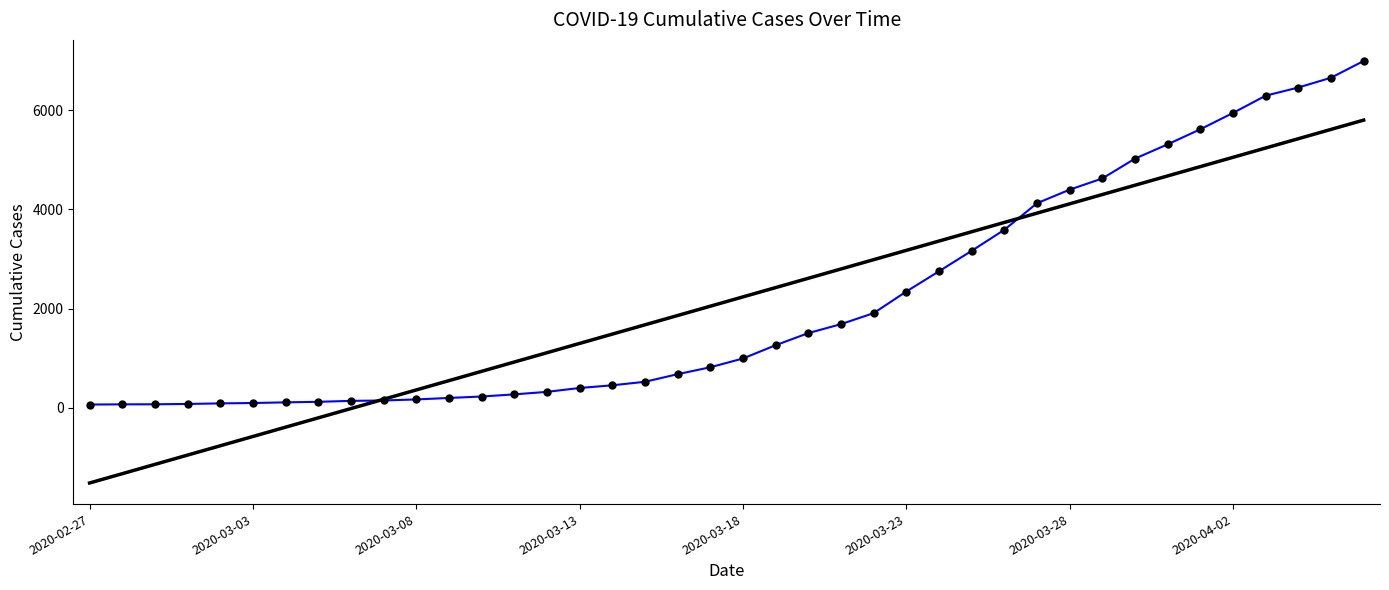

What is the difference between the maximum and minimum values?

6931